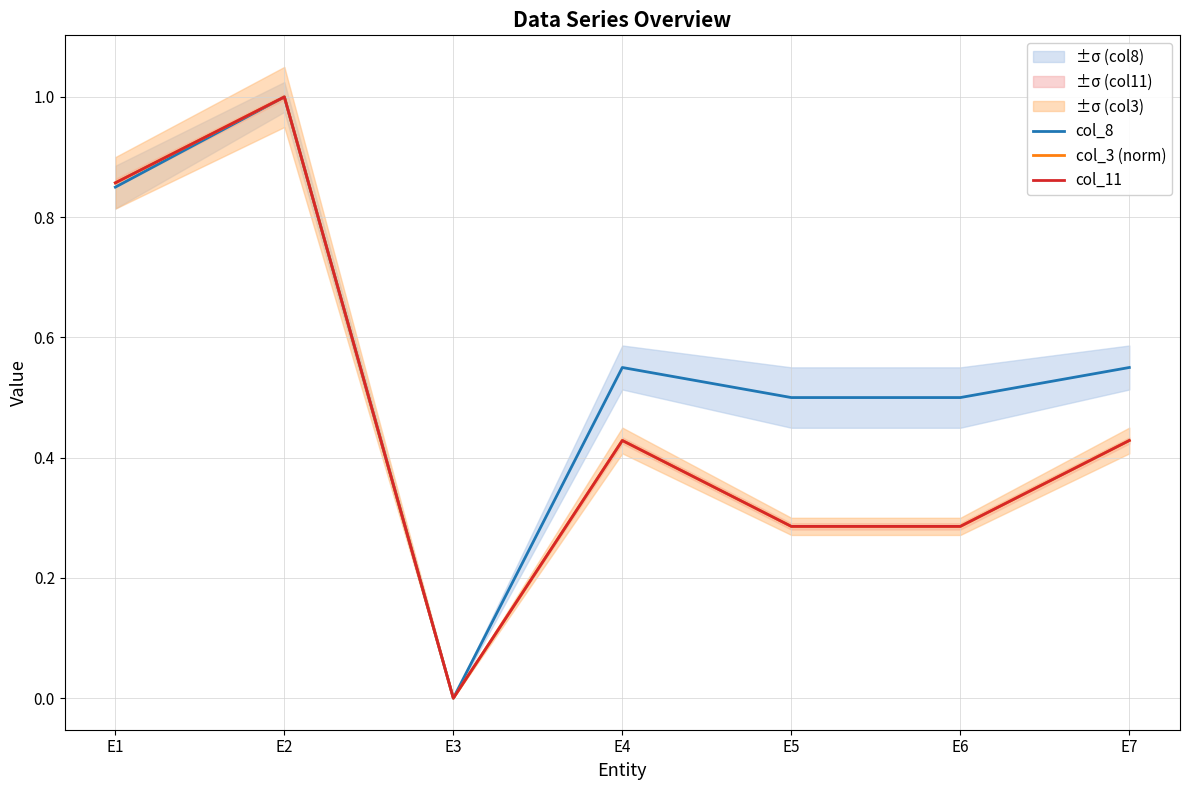

Reading left to right, extract all data points from this chart.

col_8: 0.8	1.0	0.0	0.6	0.5	0.5	0.6
col_3 (norm): 0.9	1.0	0.0	0.4	0.3	0.3	0.4
col_11: 0.9	1.0	0.0	0.4	0.3	0.3	0.4